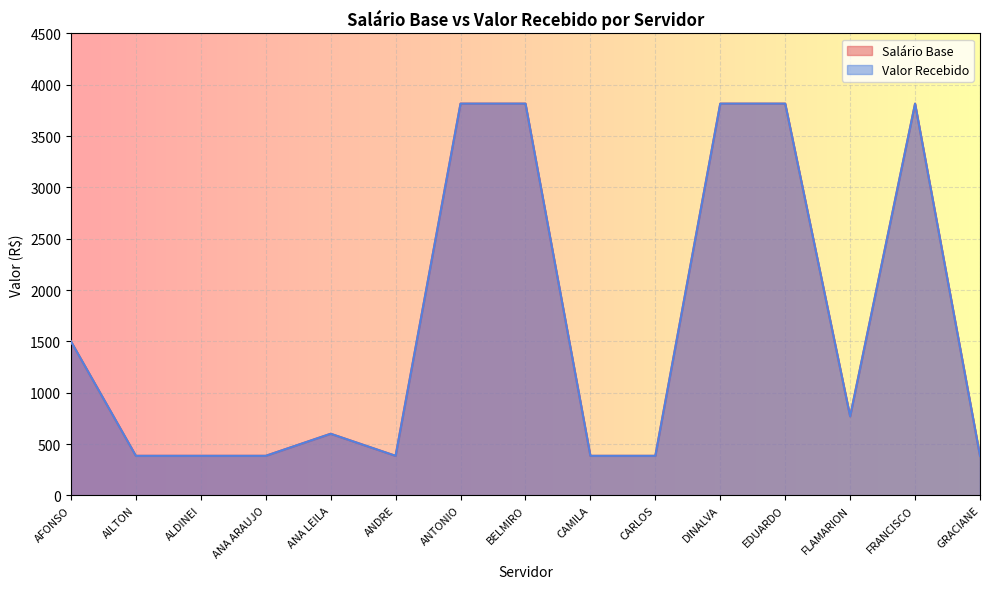

Reading left to right, extract all data points from this chart.

Salário Base: AFONSO=1500	AILTON=385	ALDINEI=385	ANA ARAUJO=385	ANA LEILA=600	ANDRE=385	ANTONIO=3816	BELMIRO=3816	CAMILA=385	CARLOS=385	DINALVA=3816	EDUARDO=3816	FLAMARION=770	FRANCISCO=3816	GRACIANE=385
Valor Recebido: AFONSO=1500	AILTON=385	ALDINEI=385	ANA ARAUJO=385	ANA LEILA=600	ANDRE=385	ANTONIO=3816	BELMIRO=3816	CAMILA=385	CARLOS=385	DINALVA=3816	EDUARDO=3816	FLAMARION=770	FRANCISCO=3816	GRACIANE=385